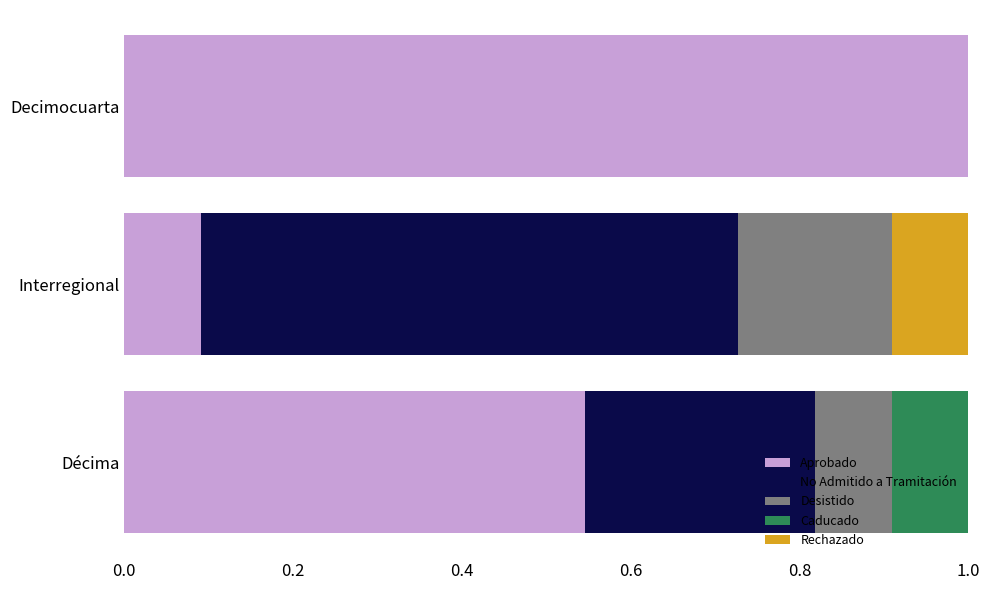

What are all the series names shown in the legend?

Aprobado, No Admitido a Tramitación, Desistido, Caducado, Rechazado